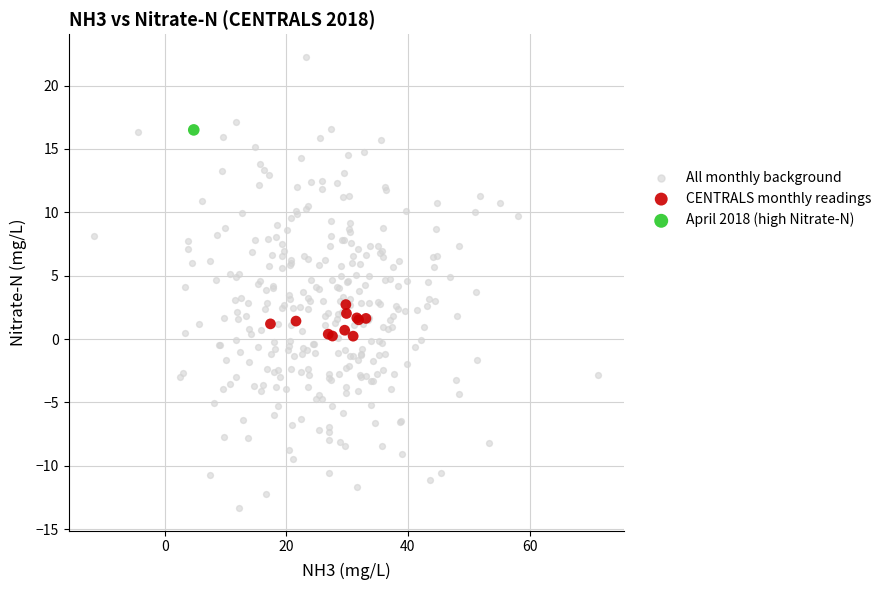

Which series contains the highest Y value?

All monthly background